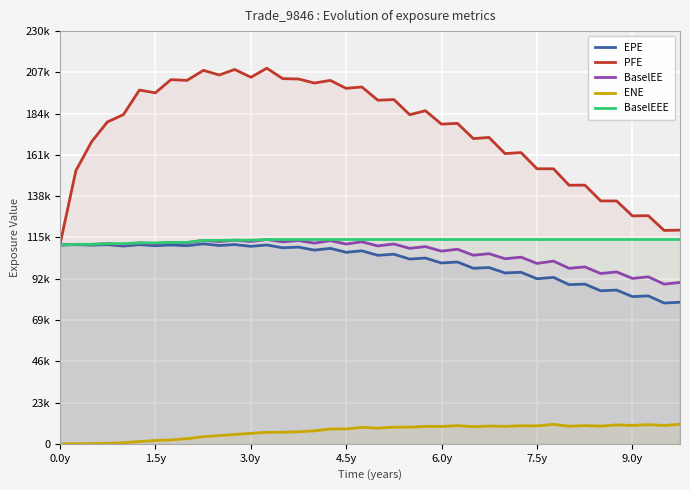

What is the difference between the maximum and second lowest values in the PFE series?

90409.0